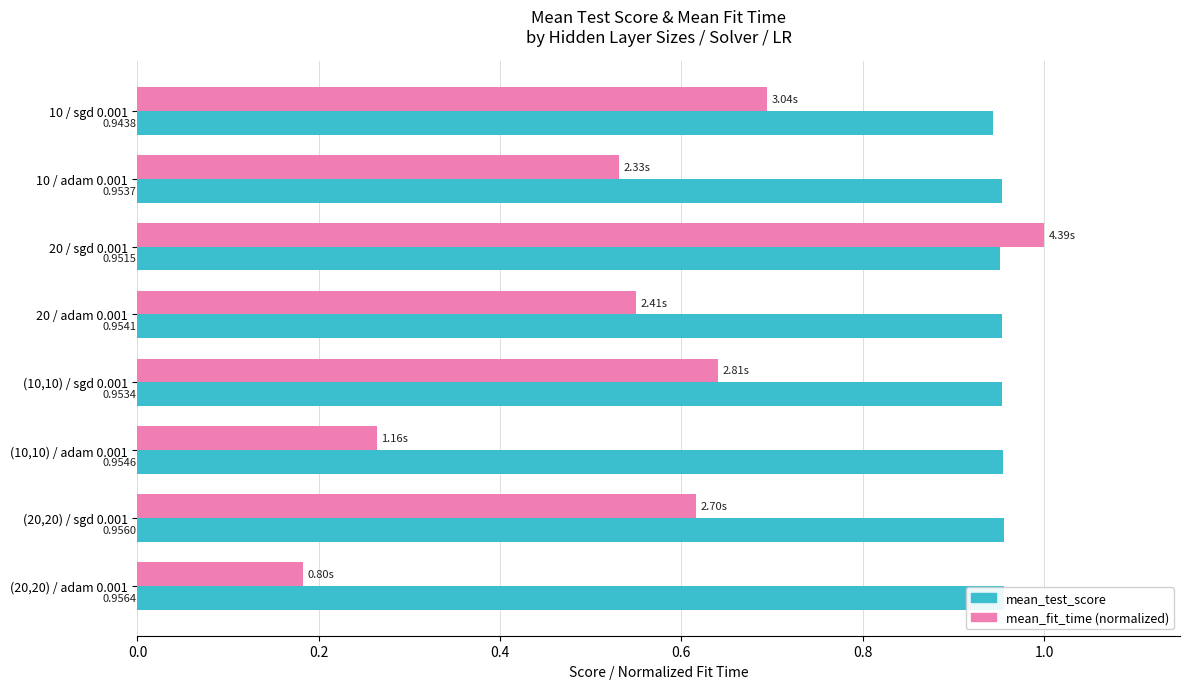

What are all the series names shown in the legend?

mean_test_score, mean_fit_time (normalized)